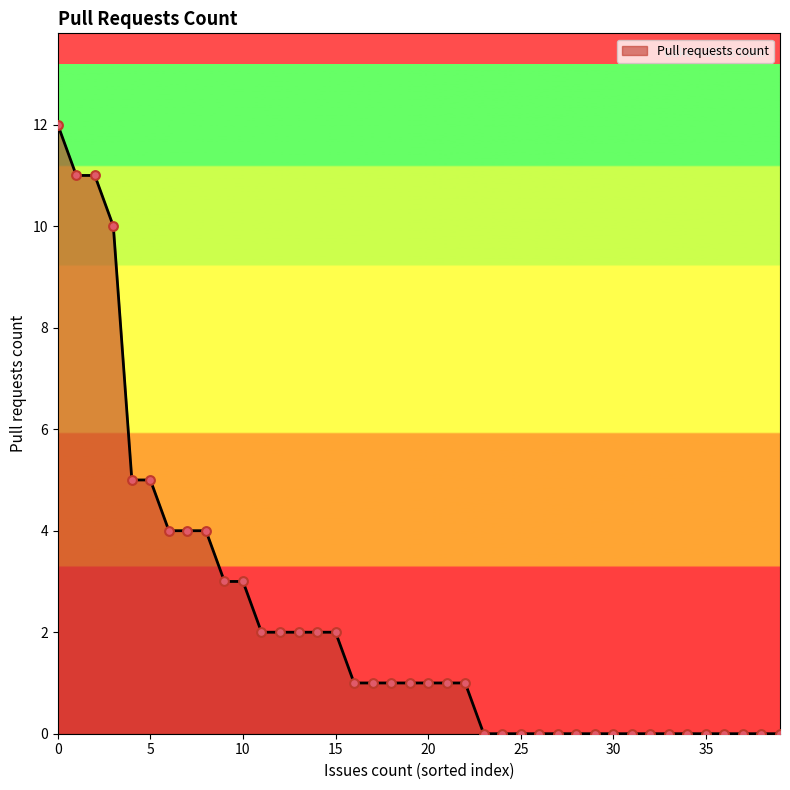

What is the greatest value displayed?

12